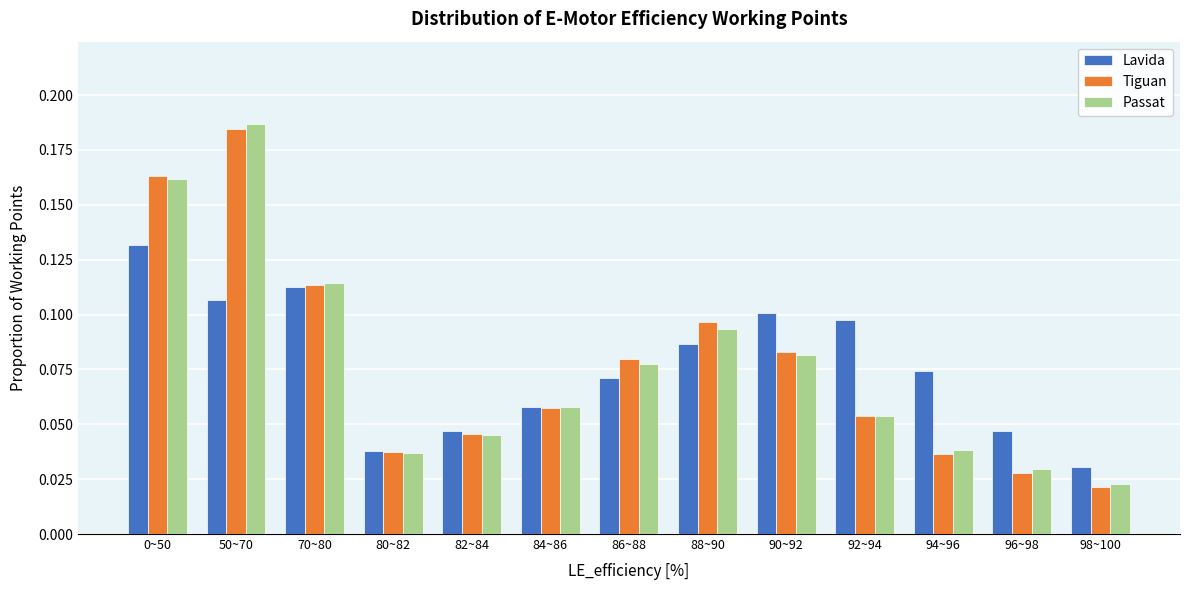

Which series has the widest spread of values?

Passat